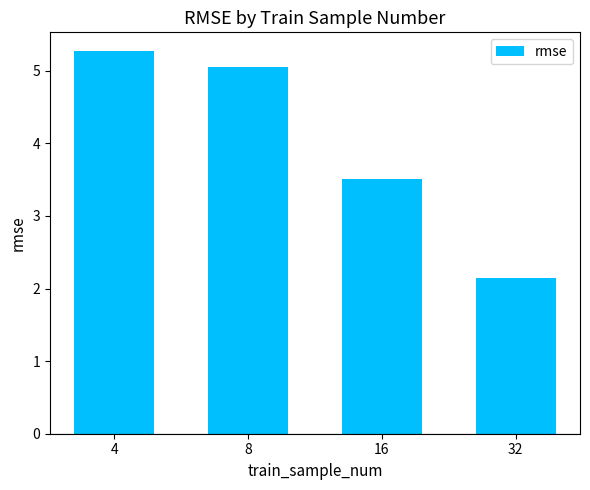

Reading right to left, extract all data points from this chart.

32=2.1	16=3.5	8=5.1	4=5.3